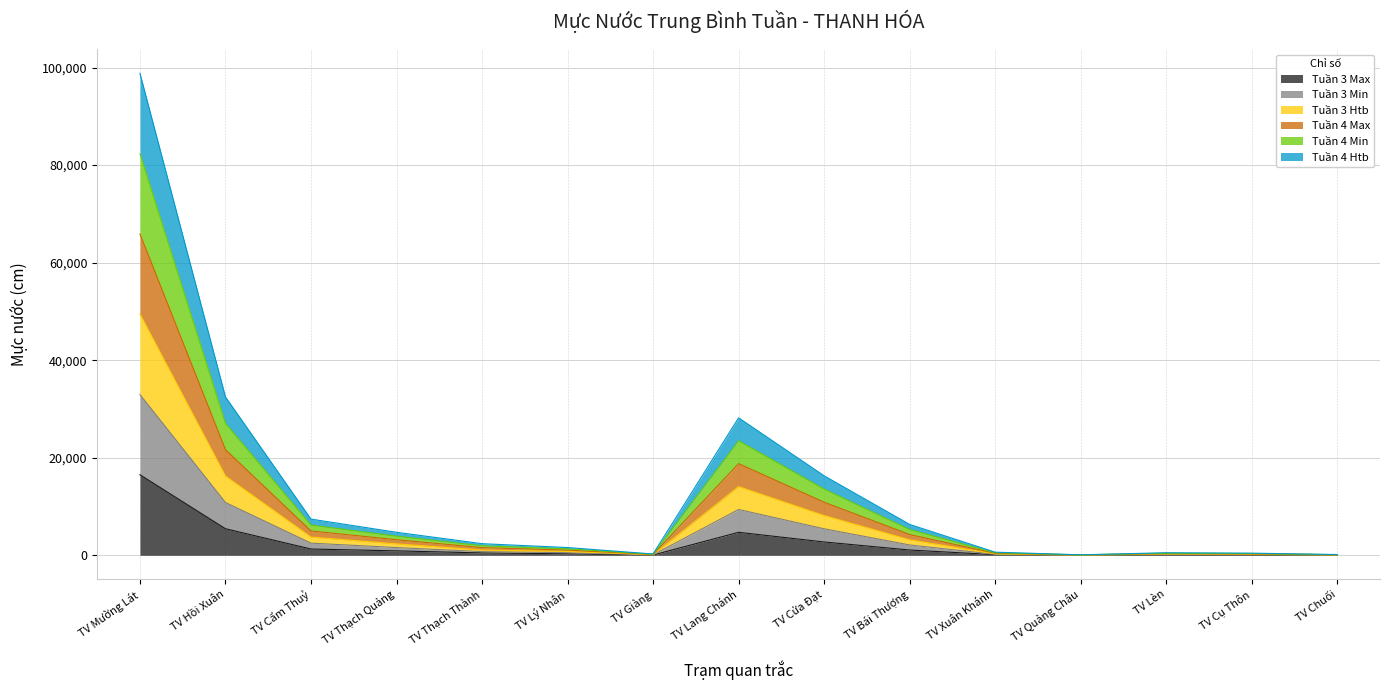

Does the chart have visible grid lines?

Yes